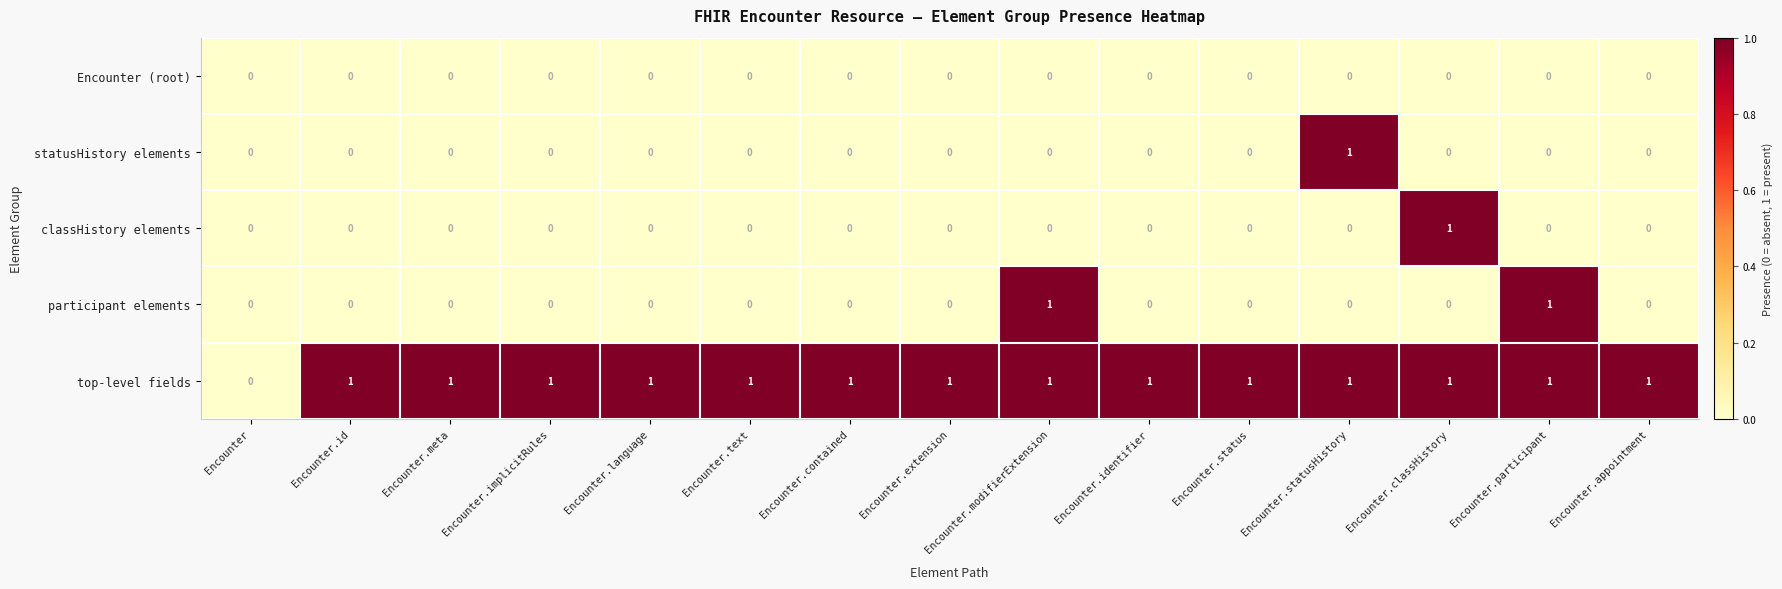

Is the value of top-level fields at Encounter.extension greater than the value of participant elements at Encounter.implicitRules?

Yes